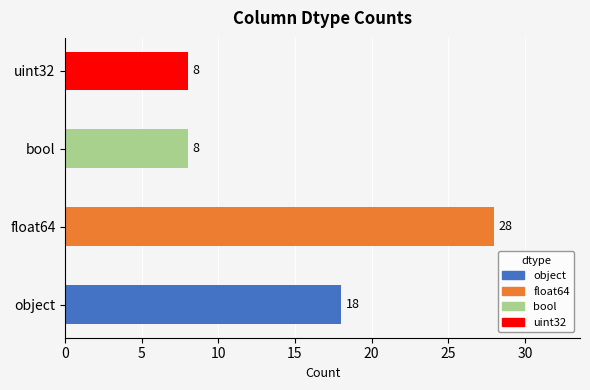

What is the average value?

16